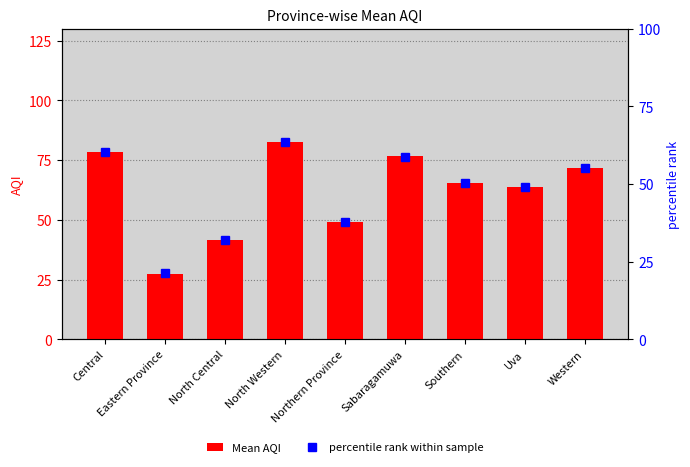

Reading left to right, transcribe all the data shown in this chart.

Mean AQI: 78.5	27.5	41.5	82.7	49.0	76.5	65.2	63.7	71.5
percentile rank within sample: 60.4	21.2	31.9	63.6	37.7	58.8	50.2	49.0	55.0